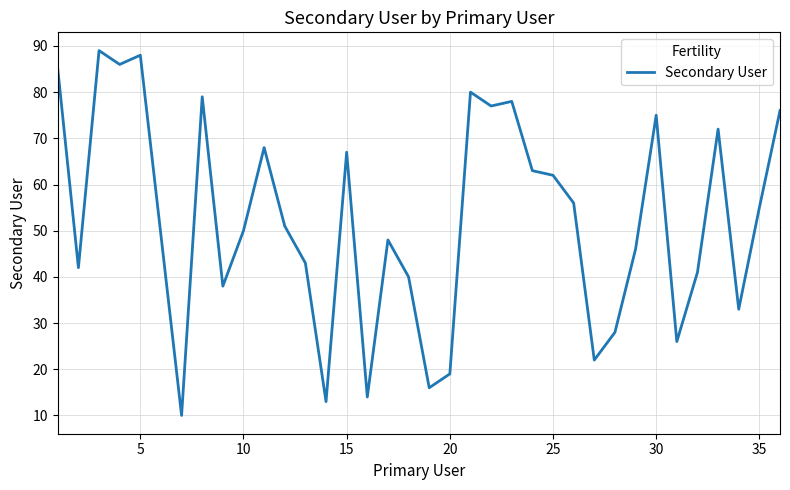

How many categories are shown in the chart?

36